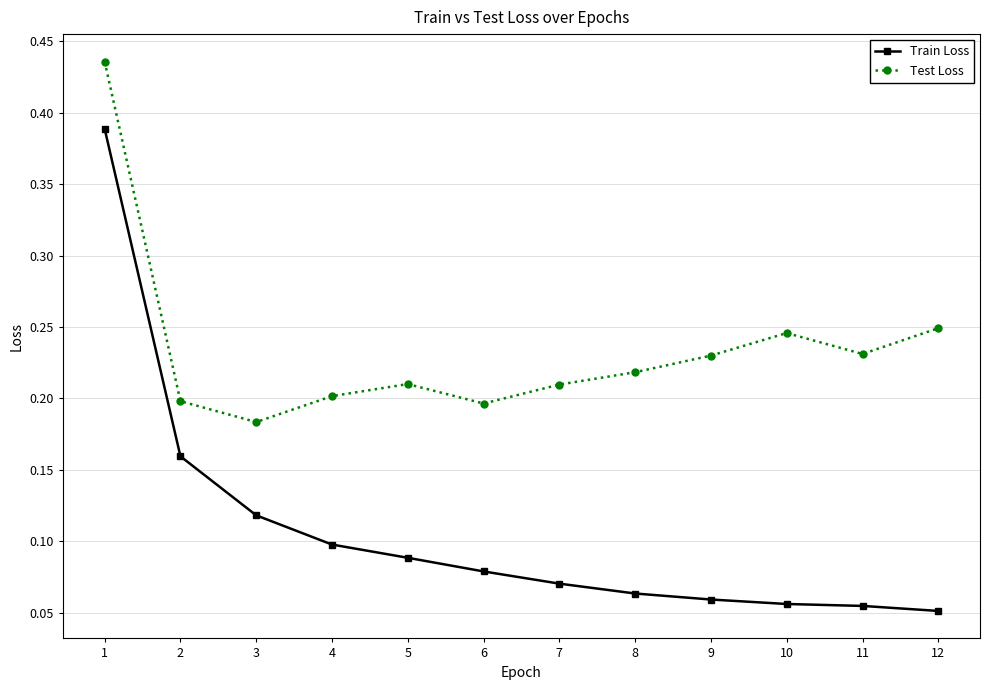

The Train Loss series shows 0.1 at 3. True or false?

True